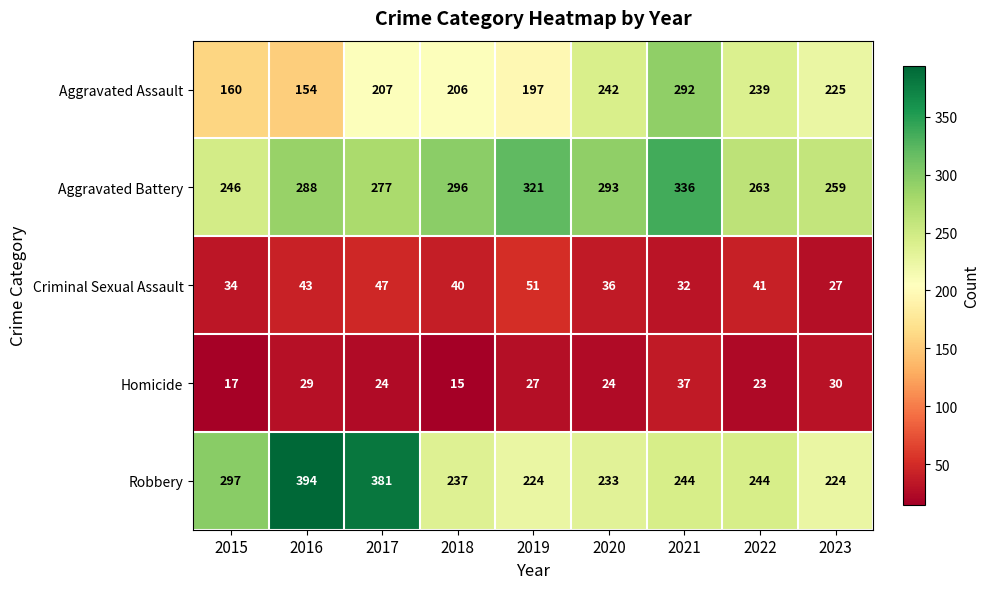

At which label is Aggravated Battery closest to 291?

2020